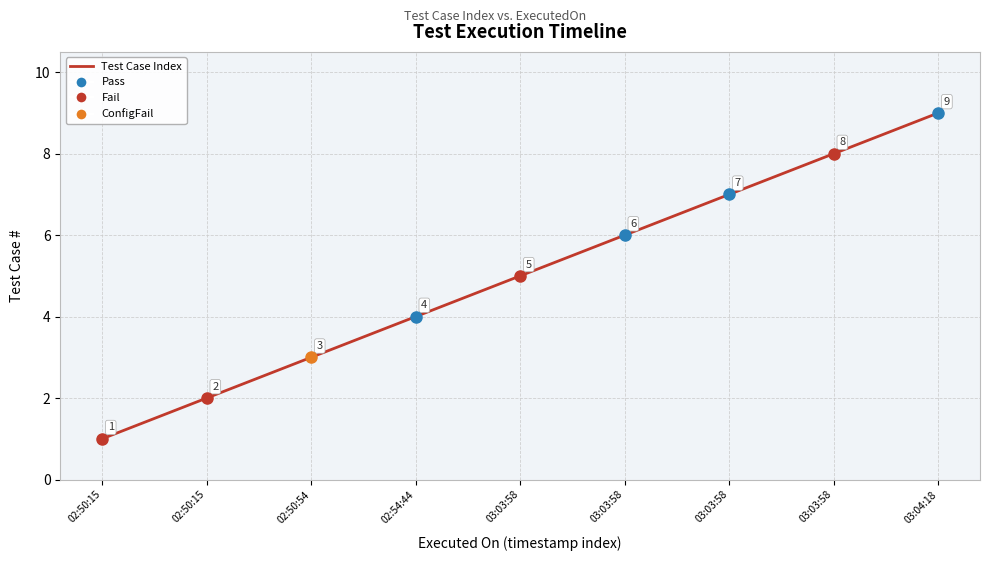

How many values are between 3 and 7?

5